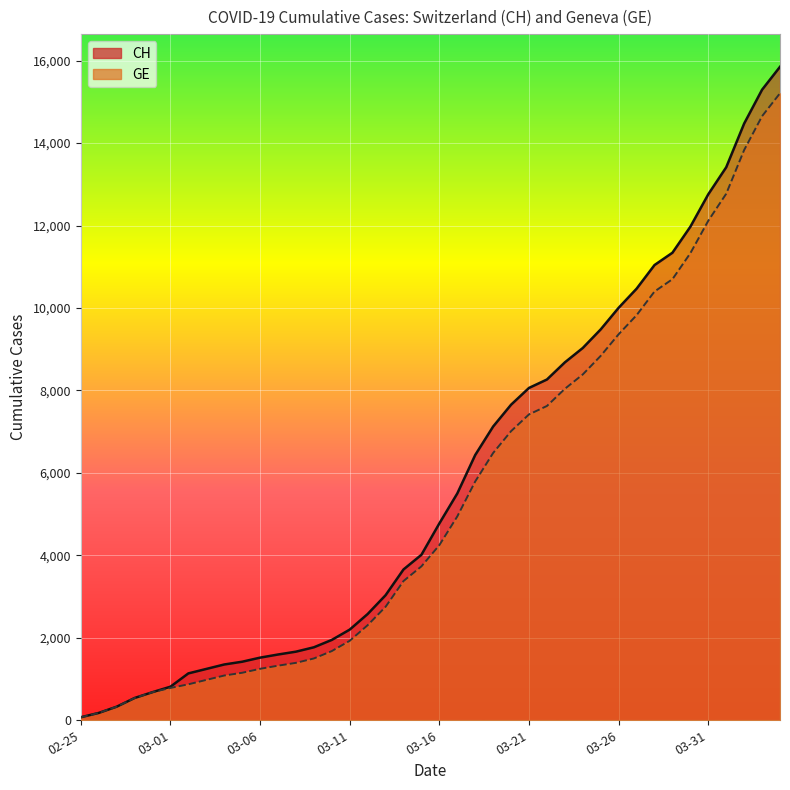

What is the label of the 29th point from the left?

2020-03-24